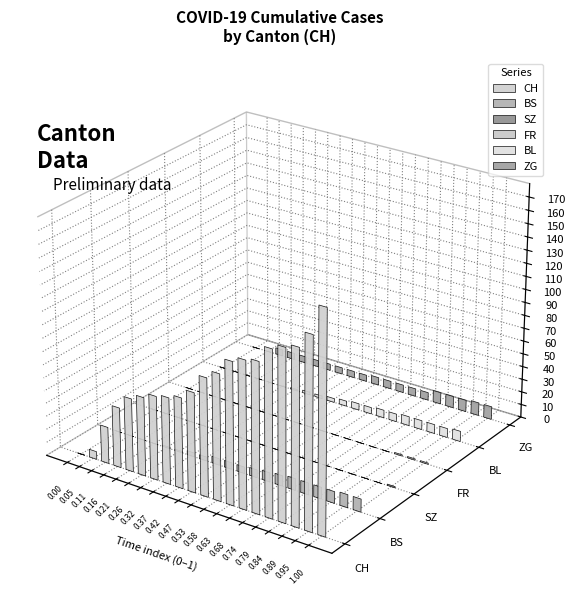

How many BL values are between 0 and 7?

19